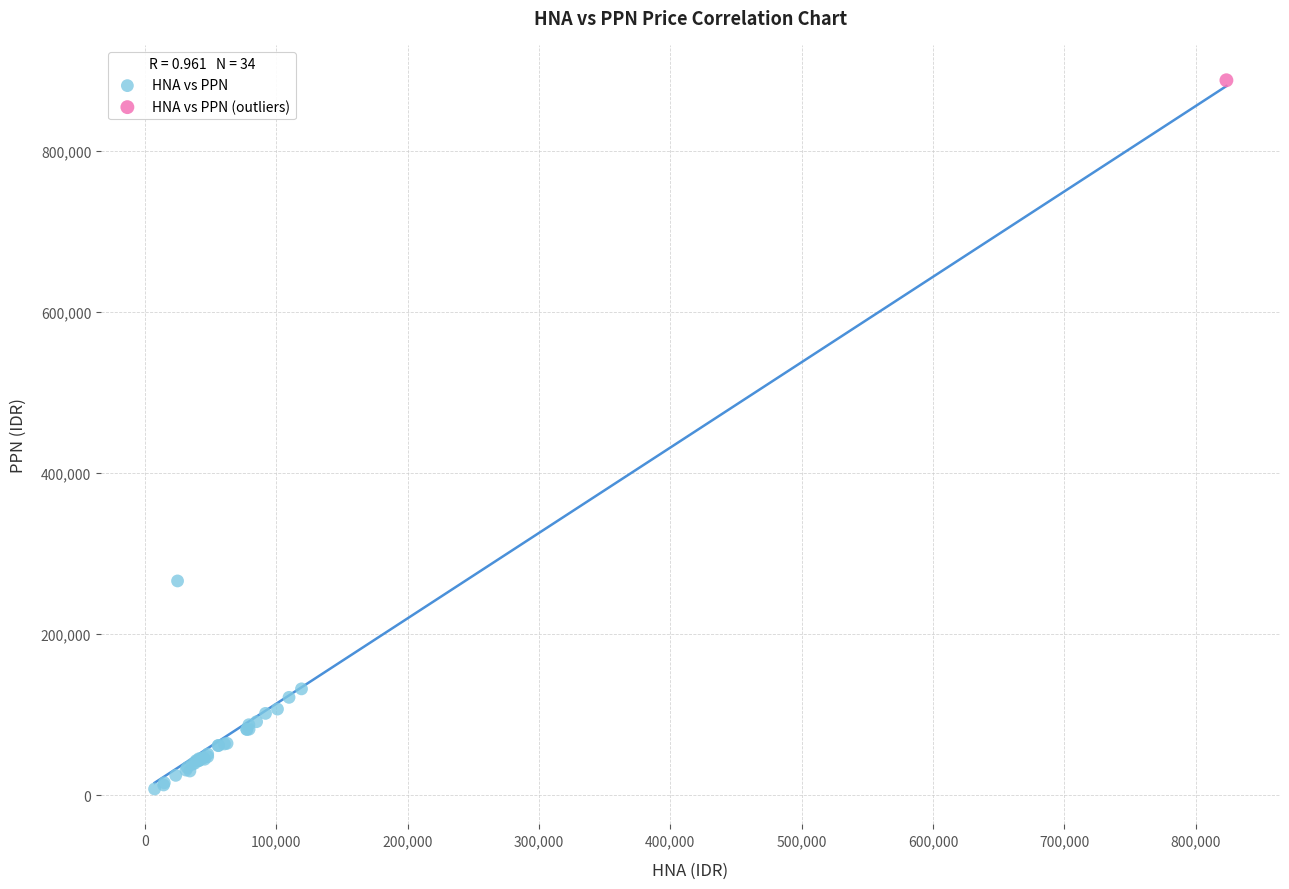

What are all the series names shown in the legend?

HNA vs PPN, HNA vs PPN (outliers)